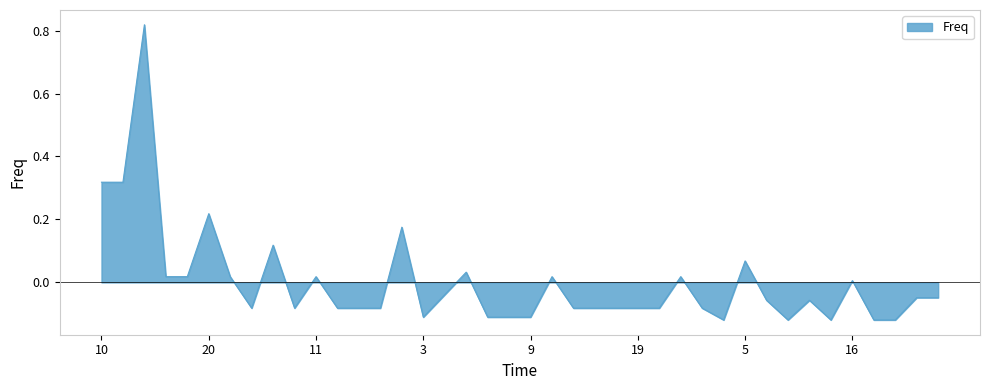

Does the chart display data point markers on the line(s)?

No